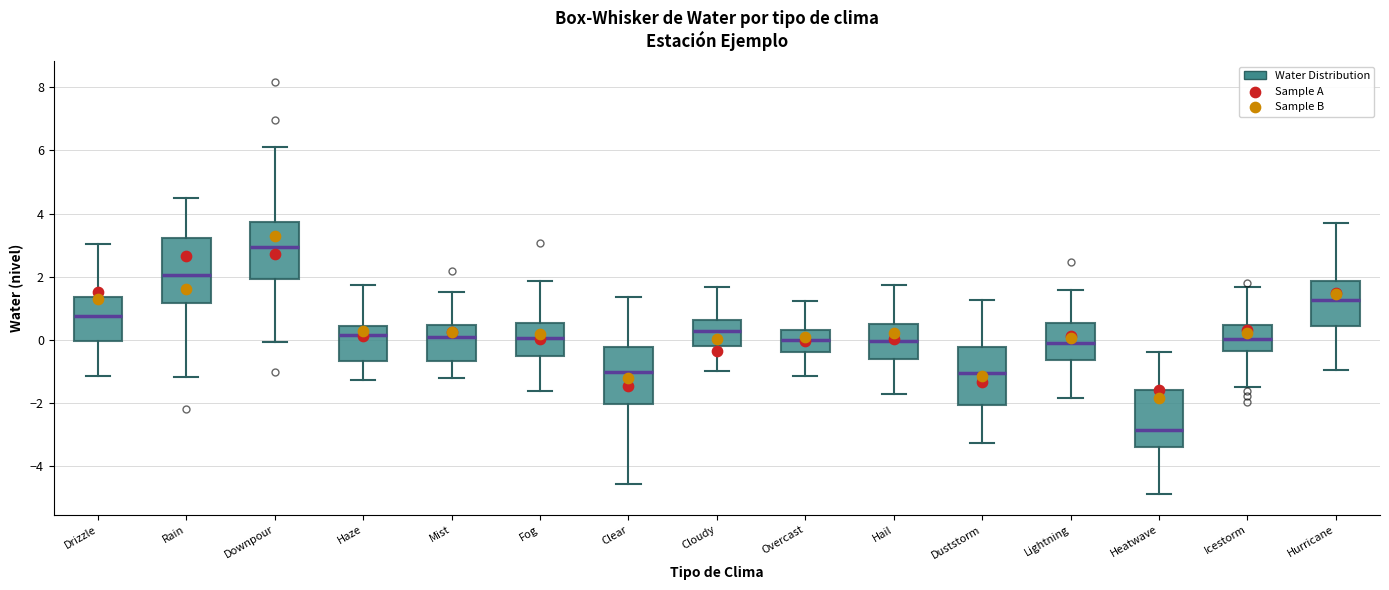

Where does the upper whisker of the box for Lightning end on the y-axis? The values are not printed on the chart, so give them approximately, as read against the axis.

1.6